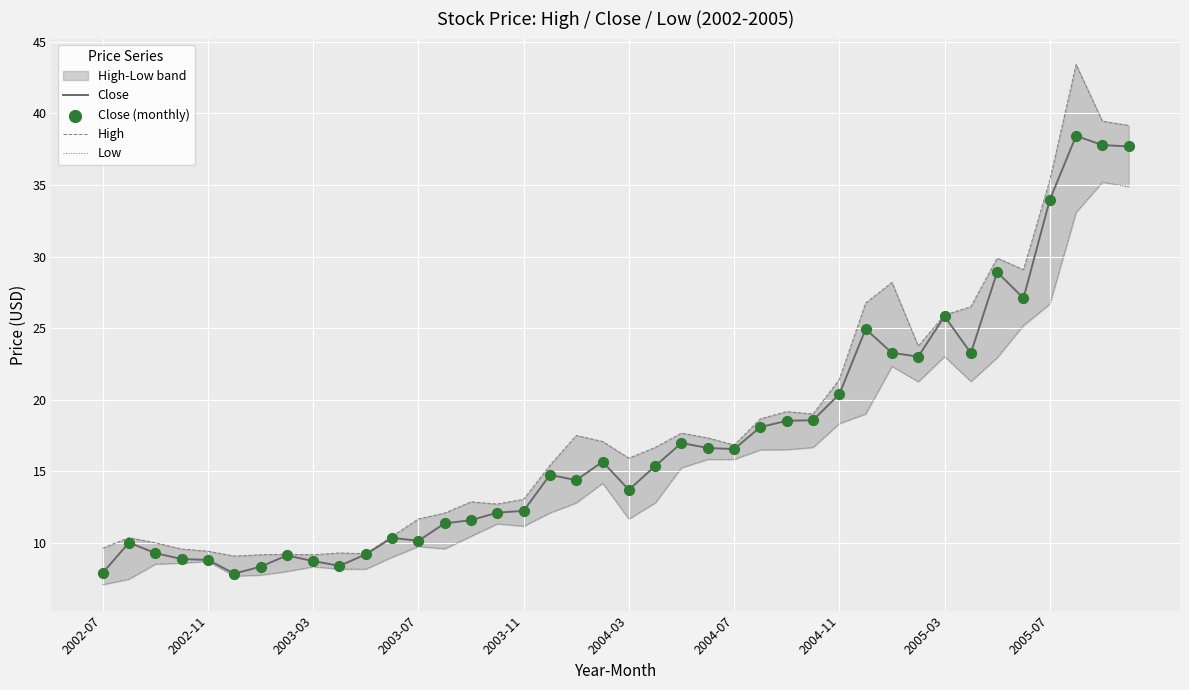

Is it true that Close equals 8.7 at 2003-03?

True